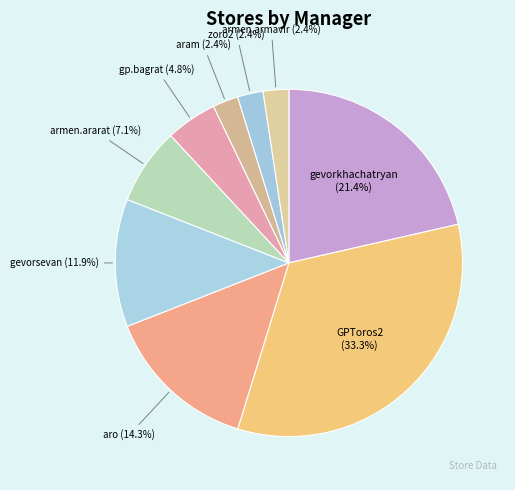

Is aram the majority of the pie?

No